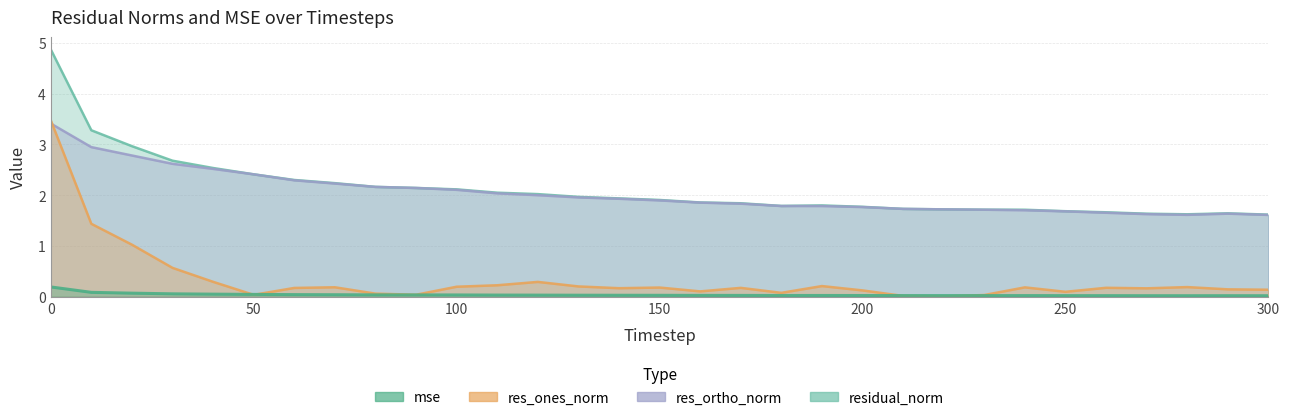

Which series changed the most between 0 and 160?

res_ones_norm